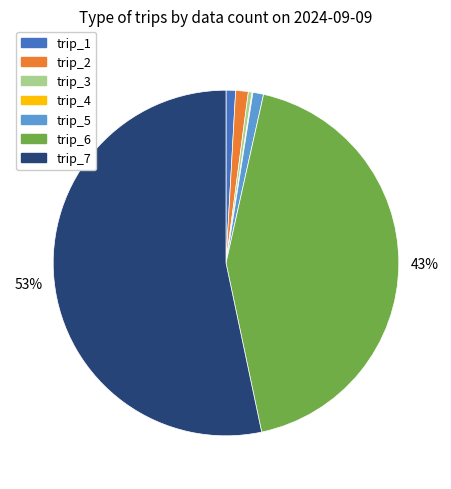

Which has a higher value, trip_3 or trip_2?

trip_2